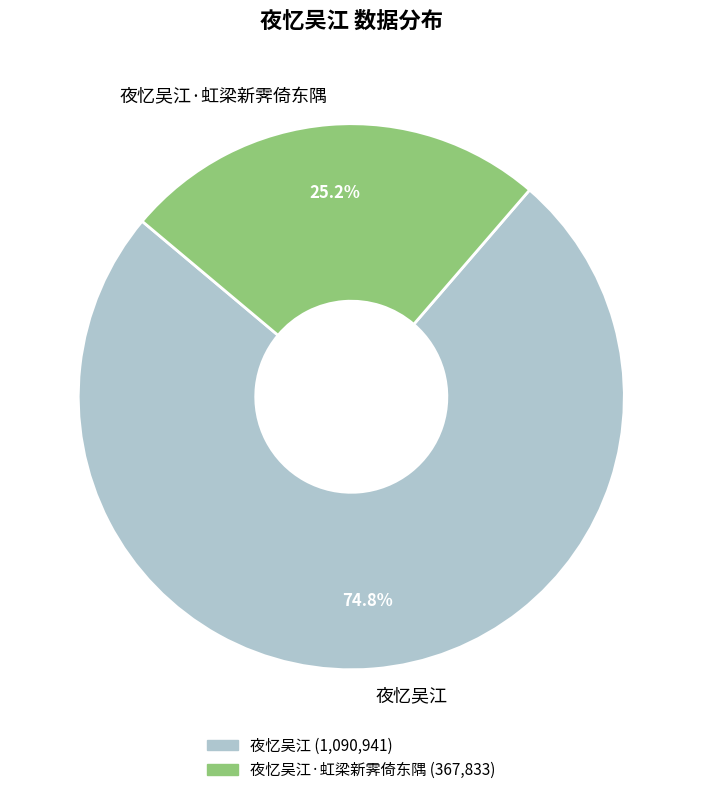

Is there any slice that represents more than half of the pie?

Yes